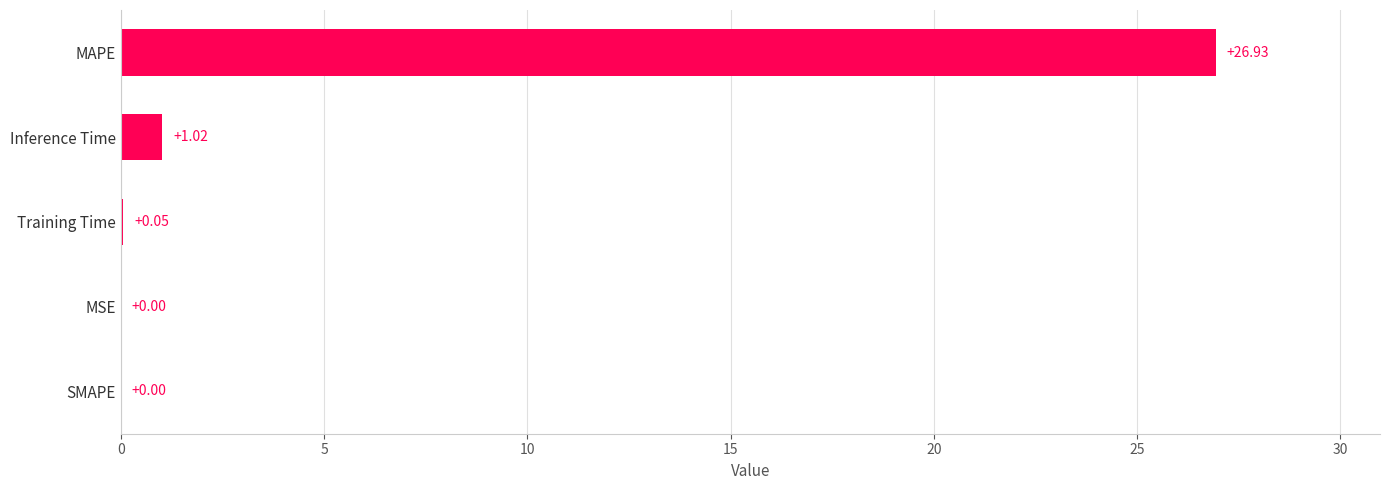

What is the sum of all values?

28.0